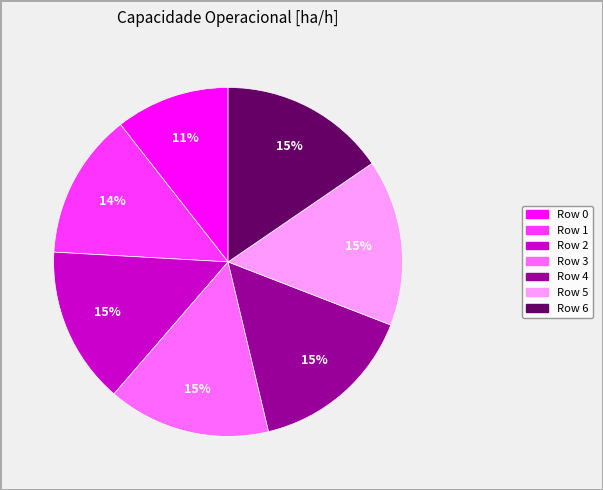

Do Row 3 and Row 0 together represent more than half of the pie?

No